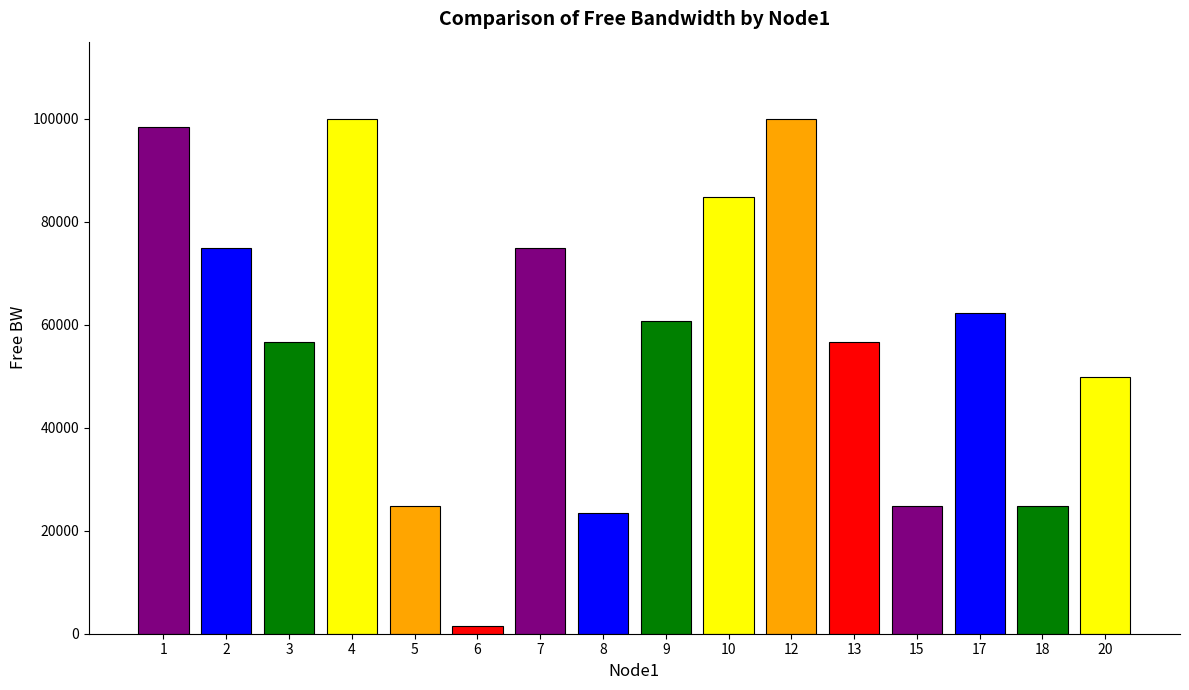

What is the maximum value shown in the chart?

99929.5